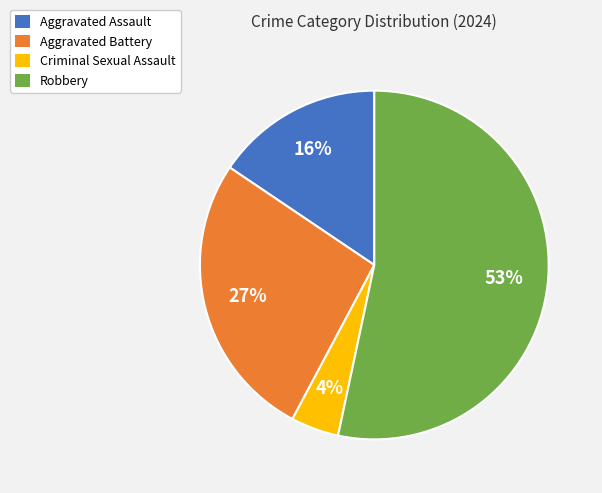

Which has a higher value, Robbery or Aggravated Assault?

Robbery